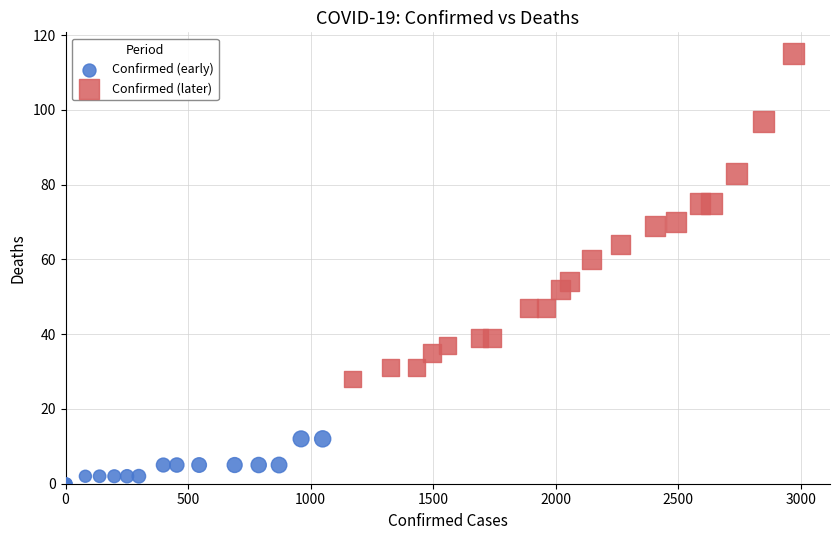

Which series reaches the minimum Y coordinate?

Confirmed (early)